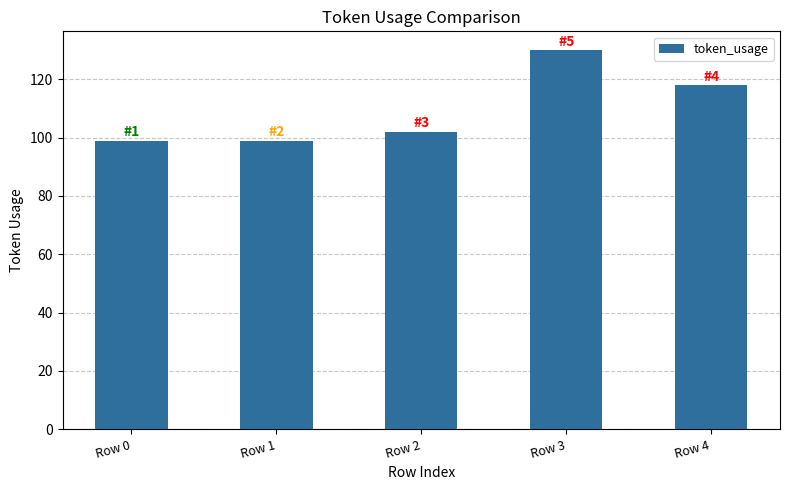

True or false: the data shows 171 at Row 4.

False